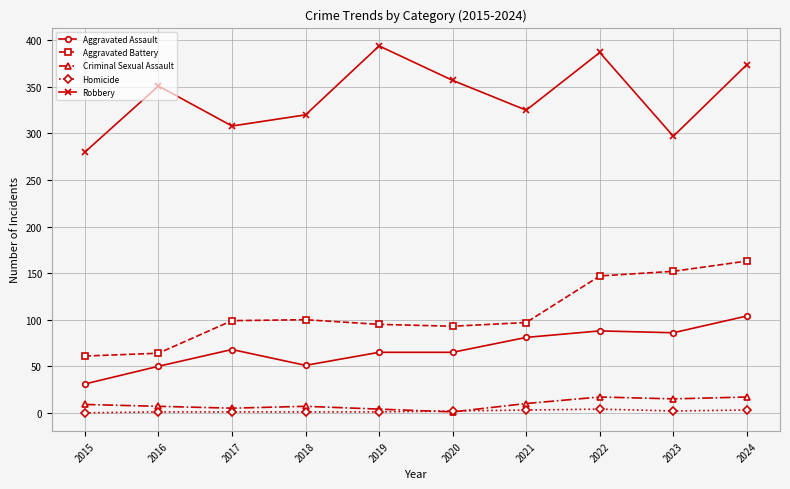

At which label is Aggravated Battery closest to 112?

2018